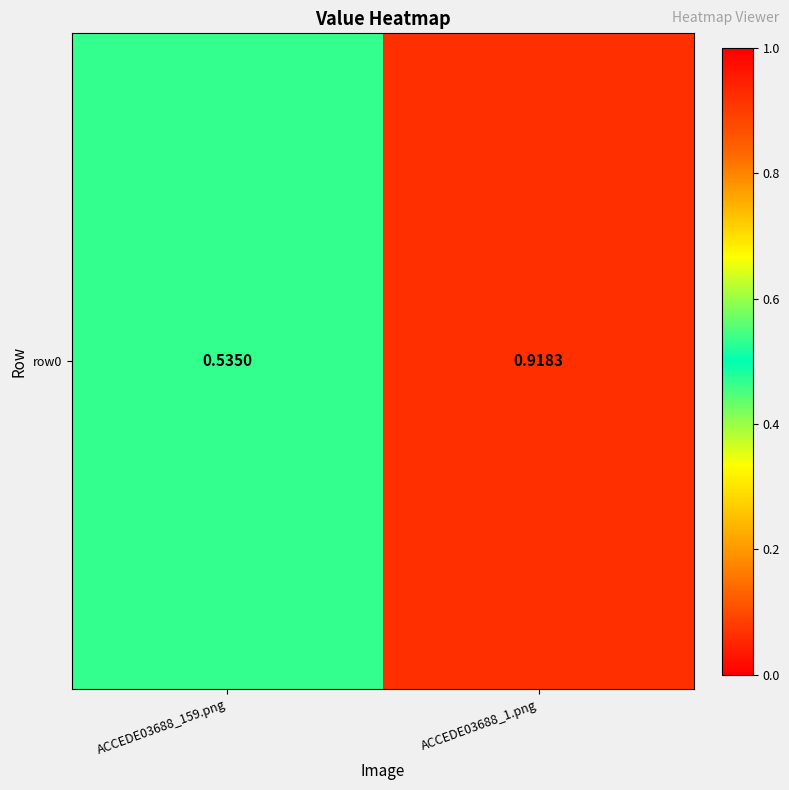

At which label is the value closest to 0?

ACCEDE03688_159.png